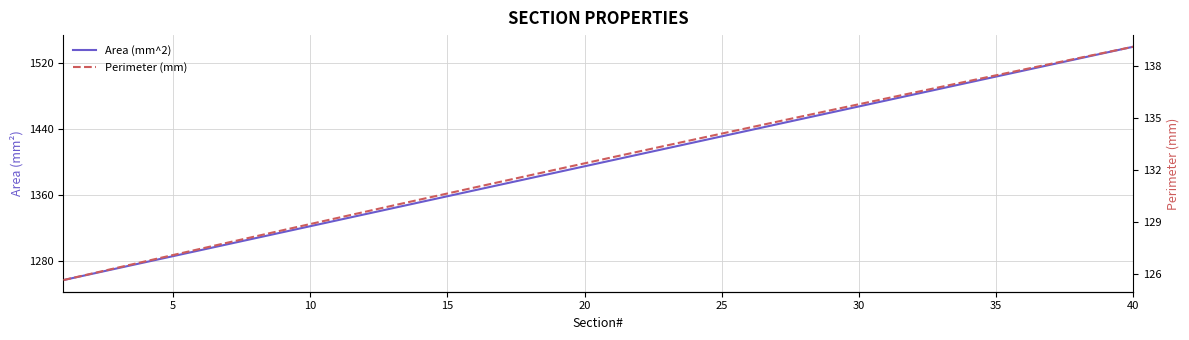

What are all the series names shown in the legend?

Area (mm^2), Perimeter (mm)